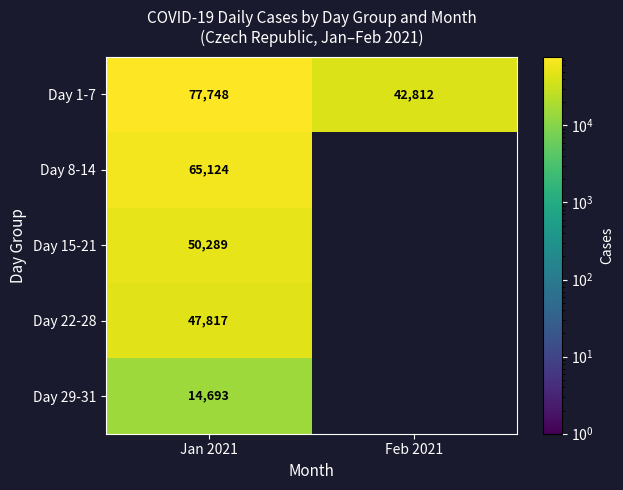

The value of Day 1-7 at Jan 2021 is 77748. True or false?

True